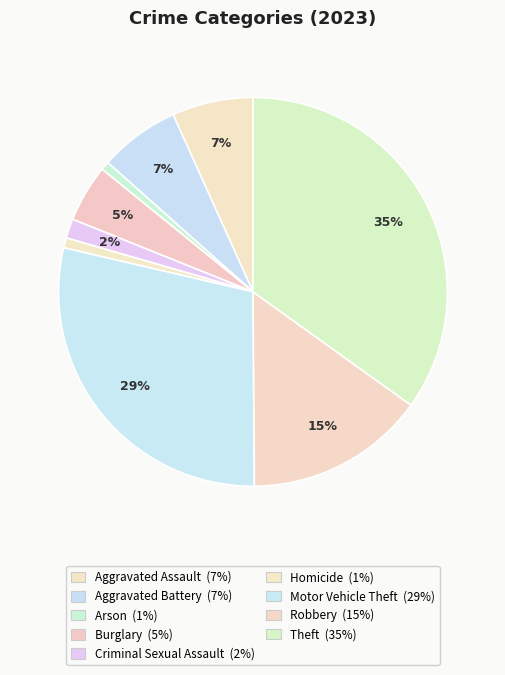

What portion of the pie excludes Theft?

65.1%